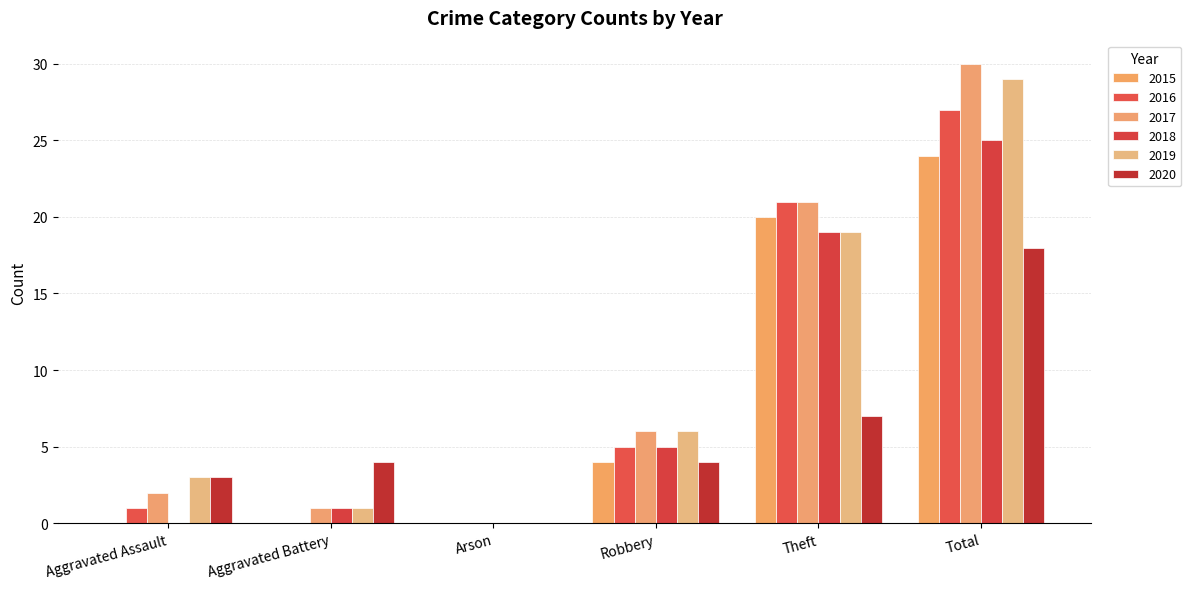

At Theft, list the series in order from largest to smallest.

2016, 2017, 2015, 2018, 2019, 2020